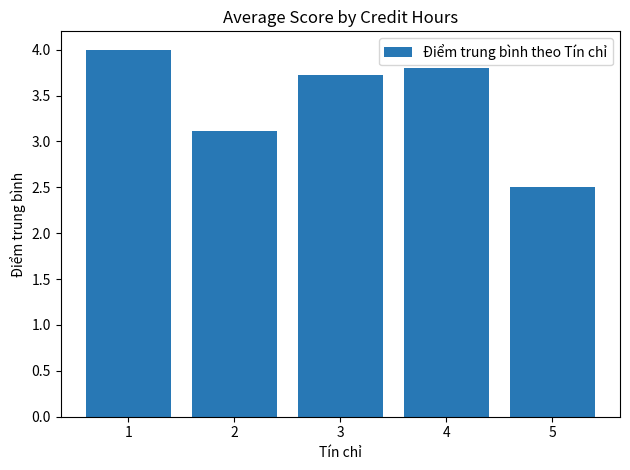

Where is the data nearest to the value 3?

2